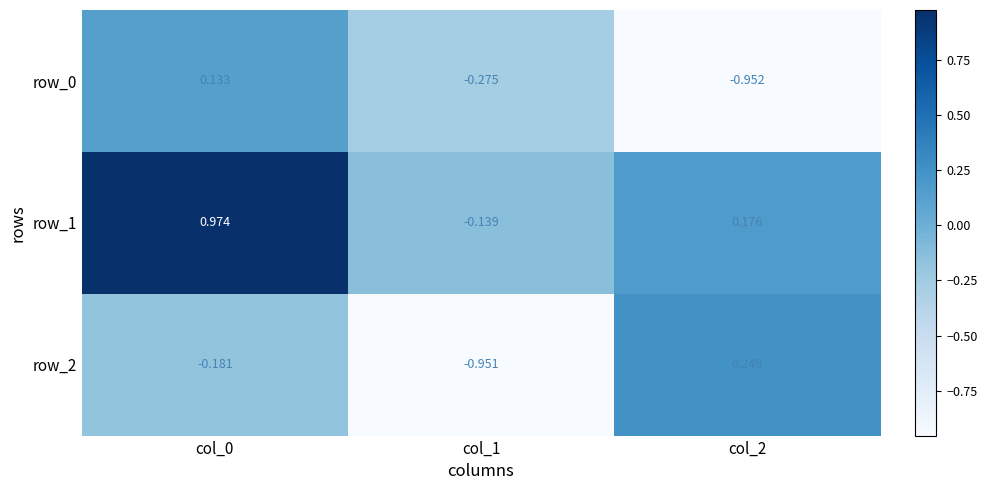

Is the value of row_1 at col_0 greater than the value of row_2 at col_2?

Yes